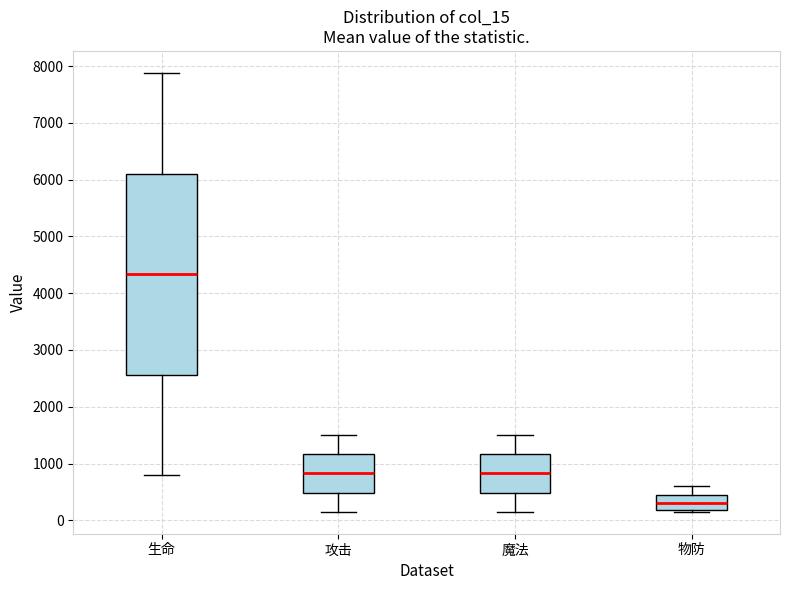

Comparing the boxes themselves (not the whiskers), which one is the tallest?

生命